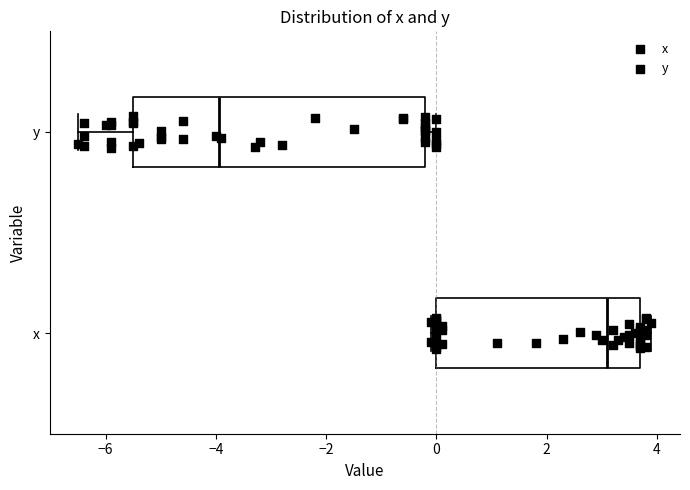

Which box's median line is the furthest to the right?

x